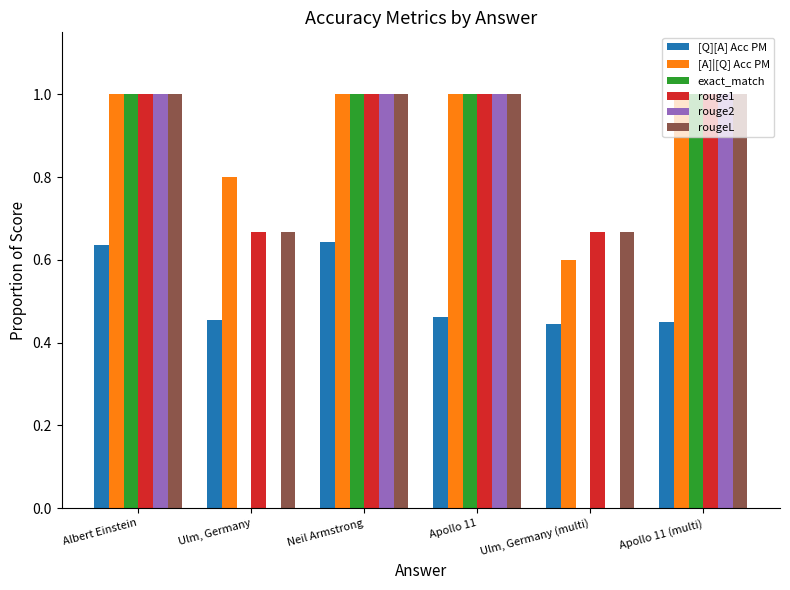

The value of [Q][A] Acc PM at Neil Armstrong is 0.6. True or false?

True